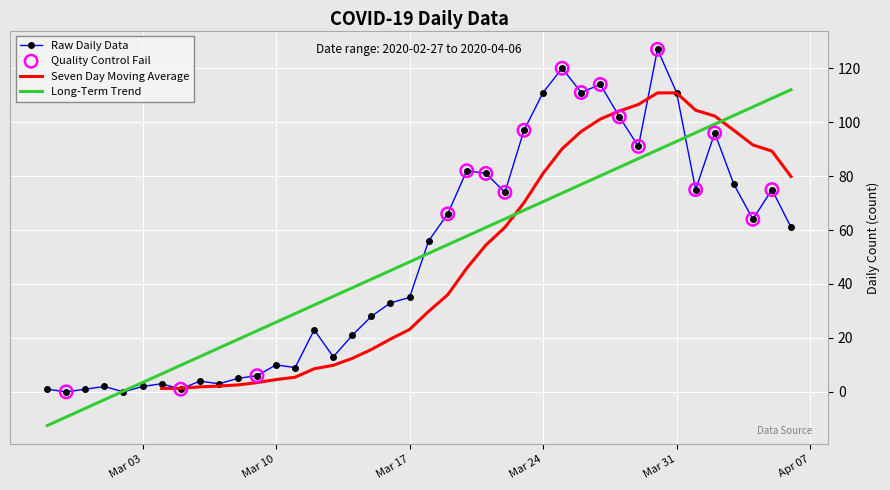

Is it true that Raw Daily Data equals 178.9 at Mar 24?

False